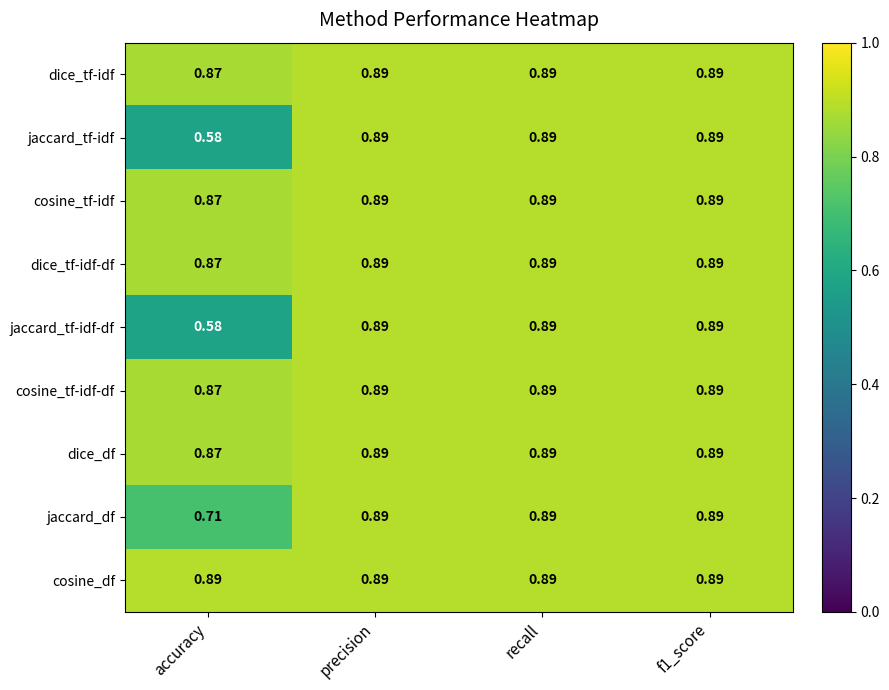

Which category has the lowest value in the dice_df series?

accuracy